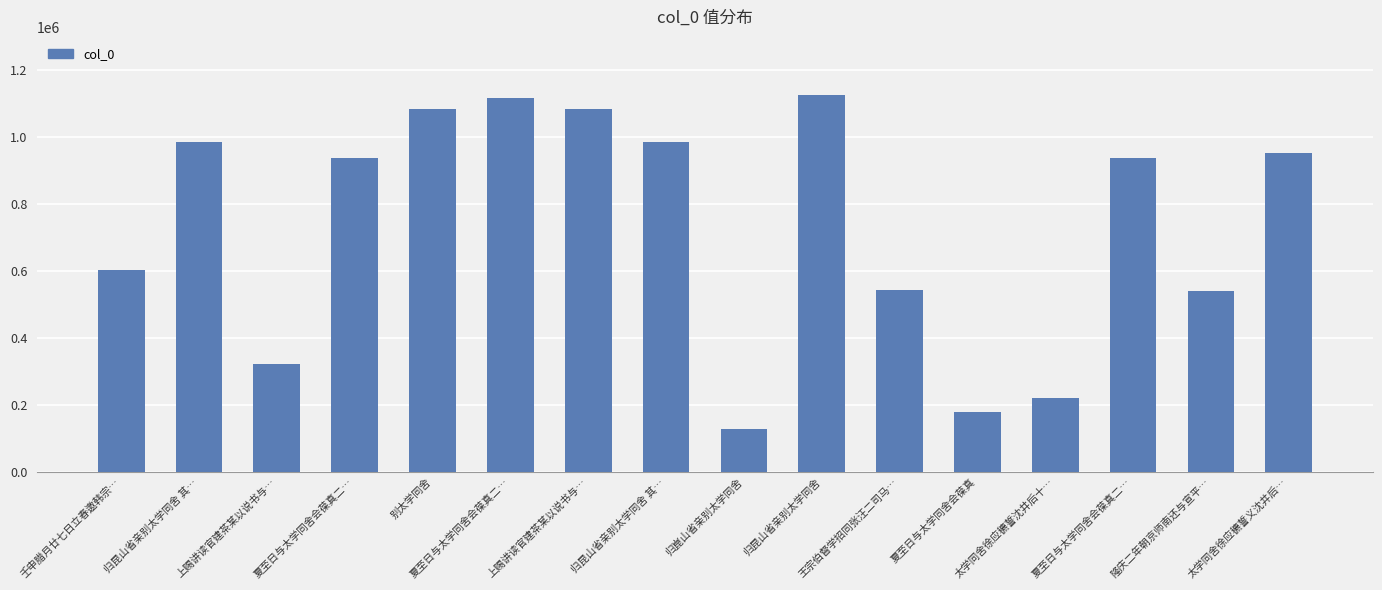

How many bars are there in total?

16